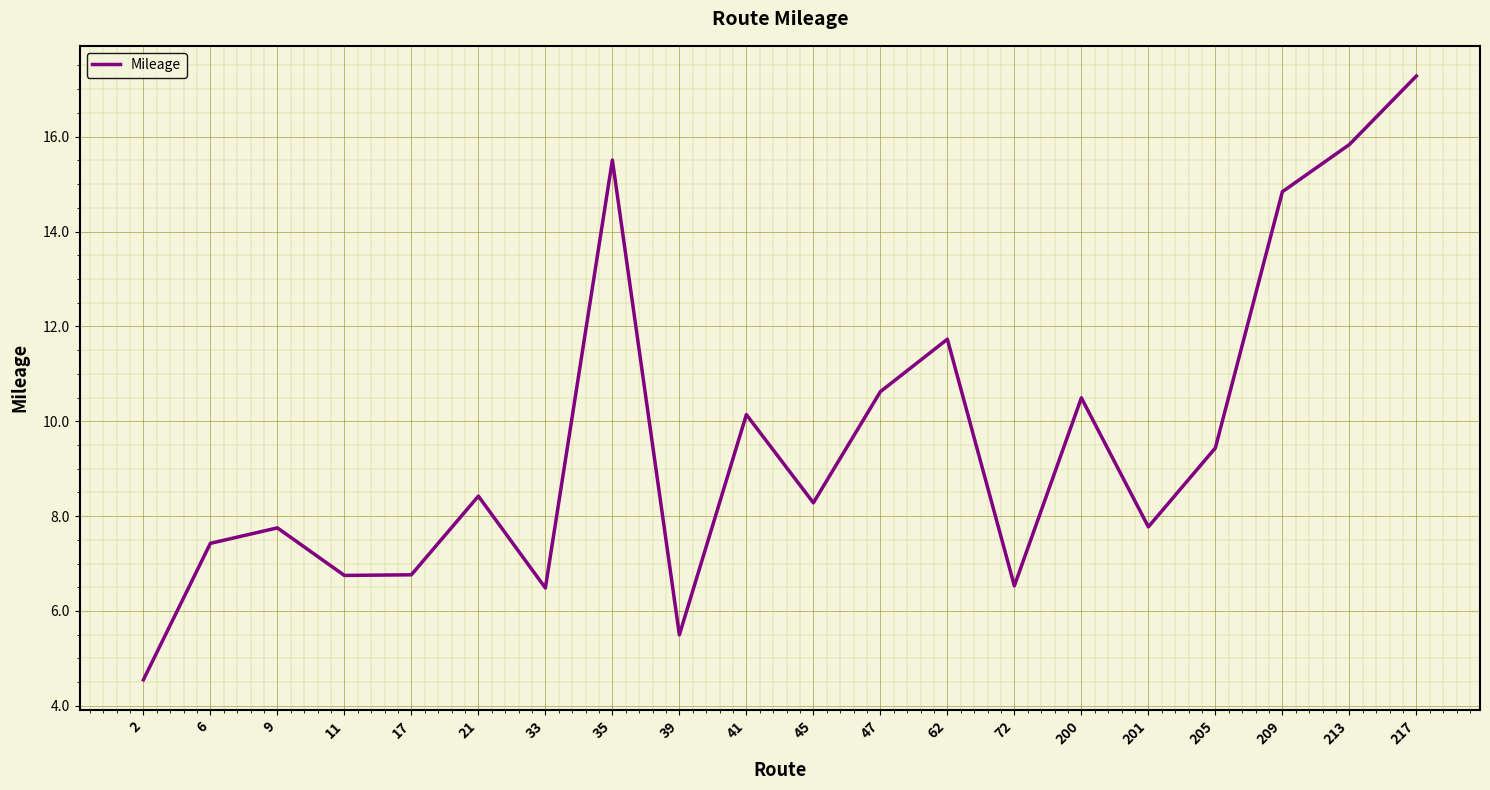

What value does the data have at 200?

10.5